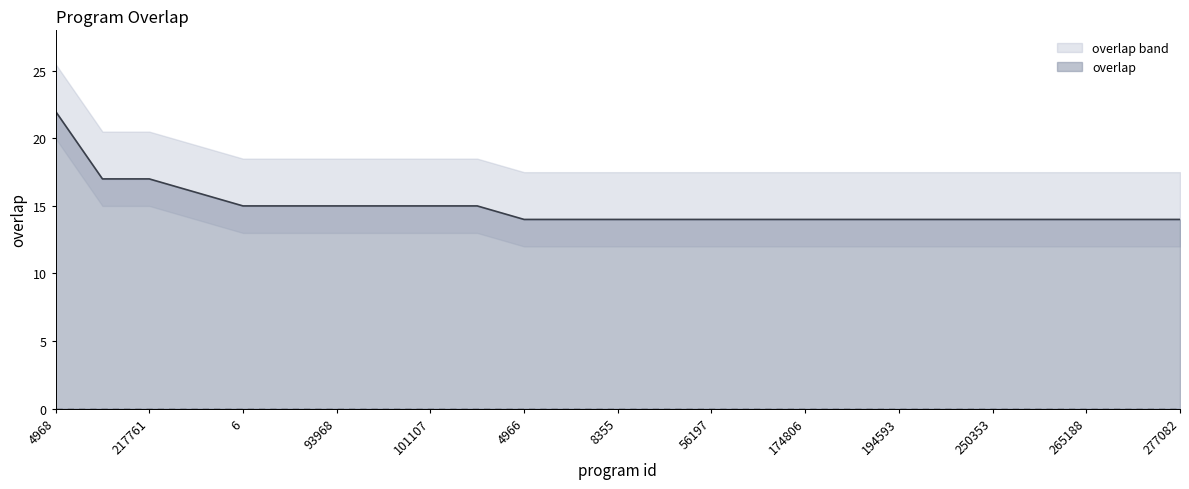

The value at 255941 is 20. True or false?

False